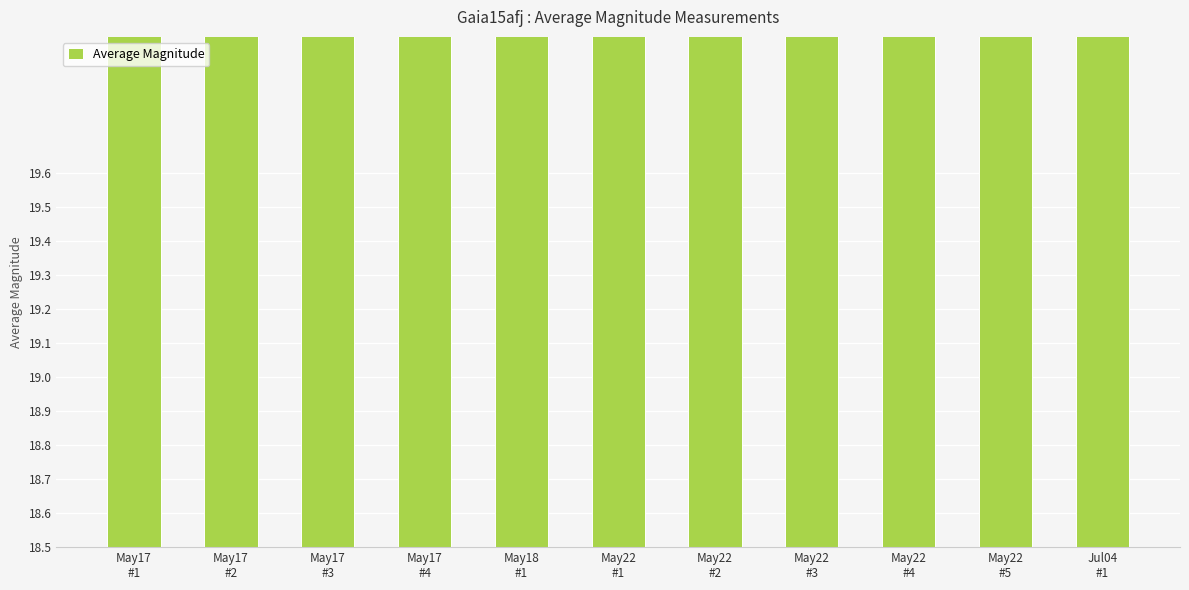

At which label is the value closest to 19?

May22
#5